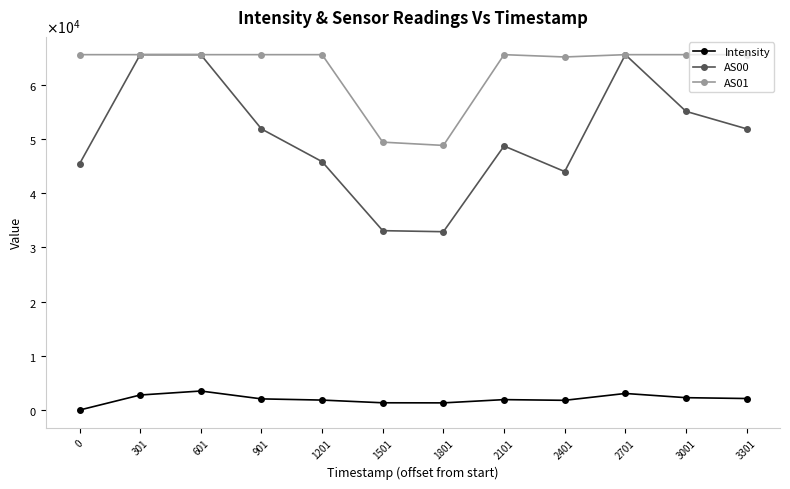

What are all the series names shown in the legend?

Intensity, AS00, AS01